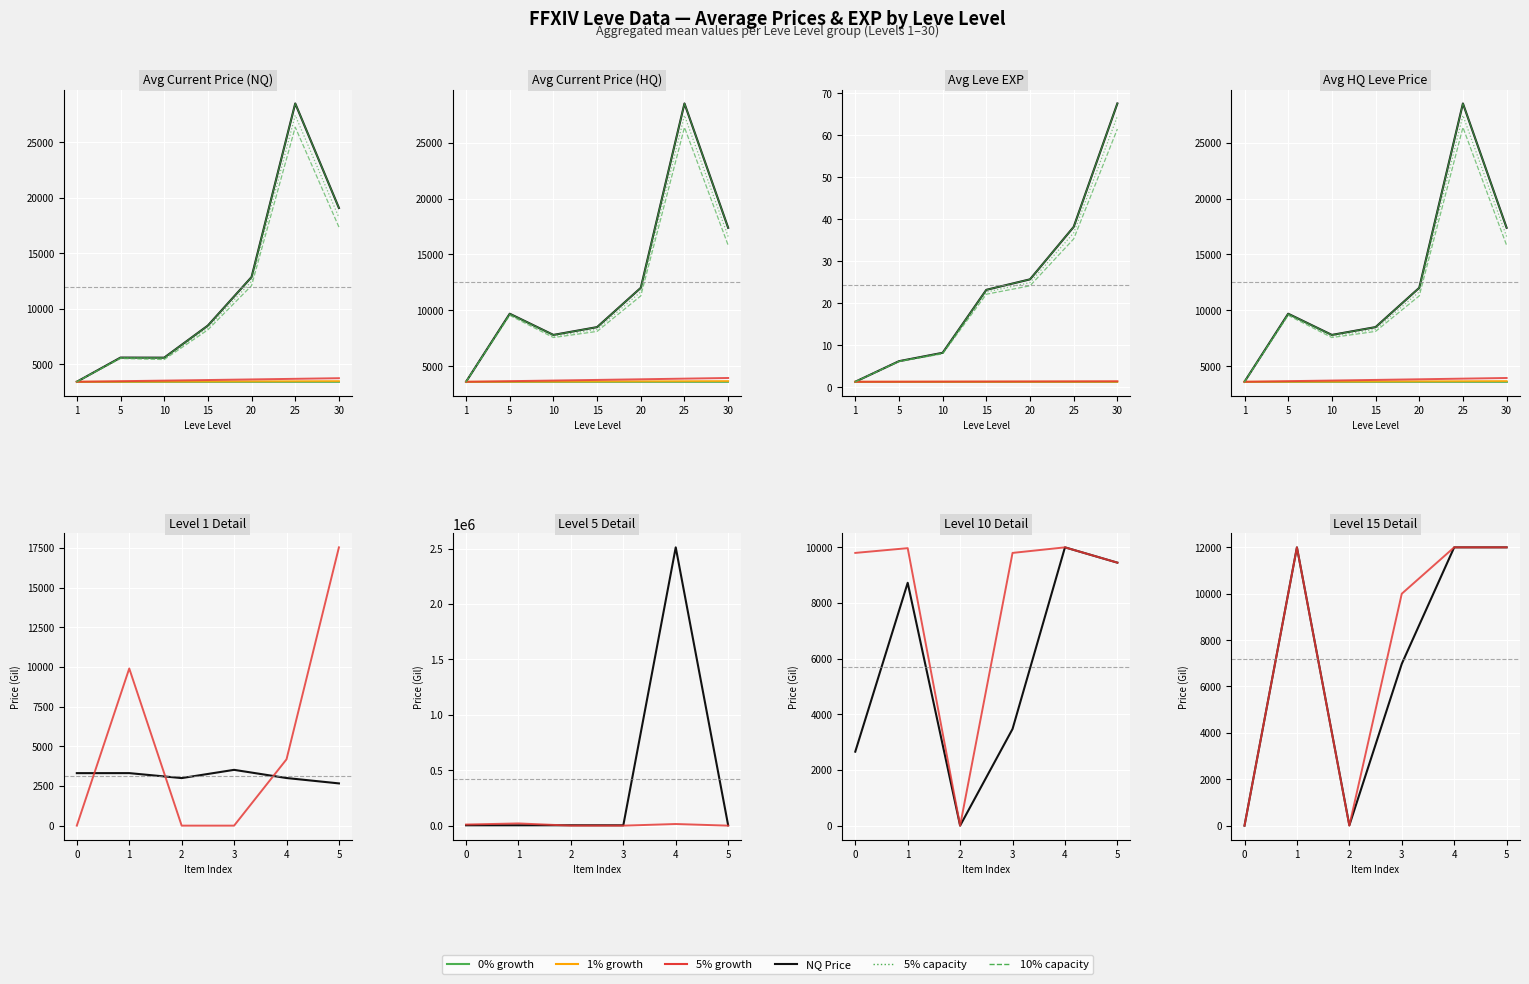

What is the lowest value of the Leve EXP series?

1